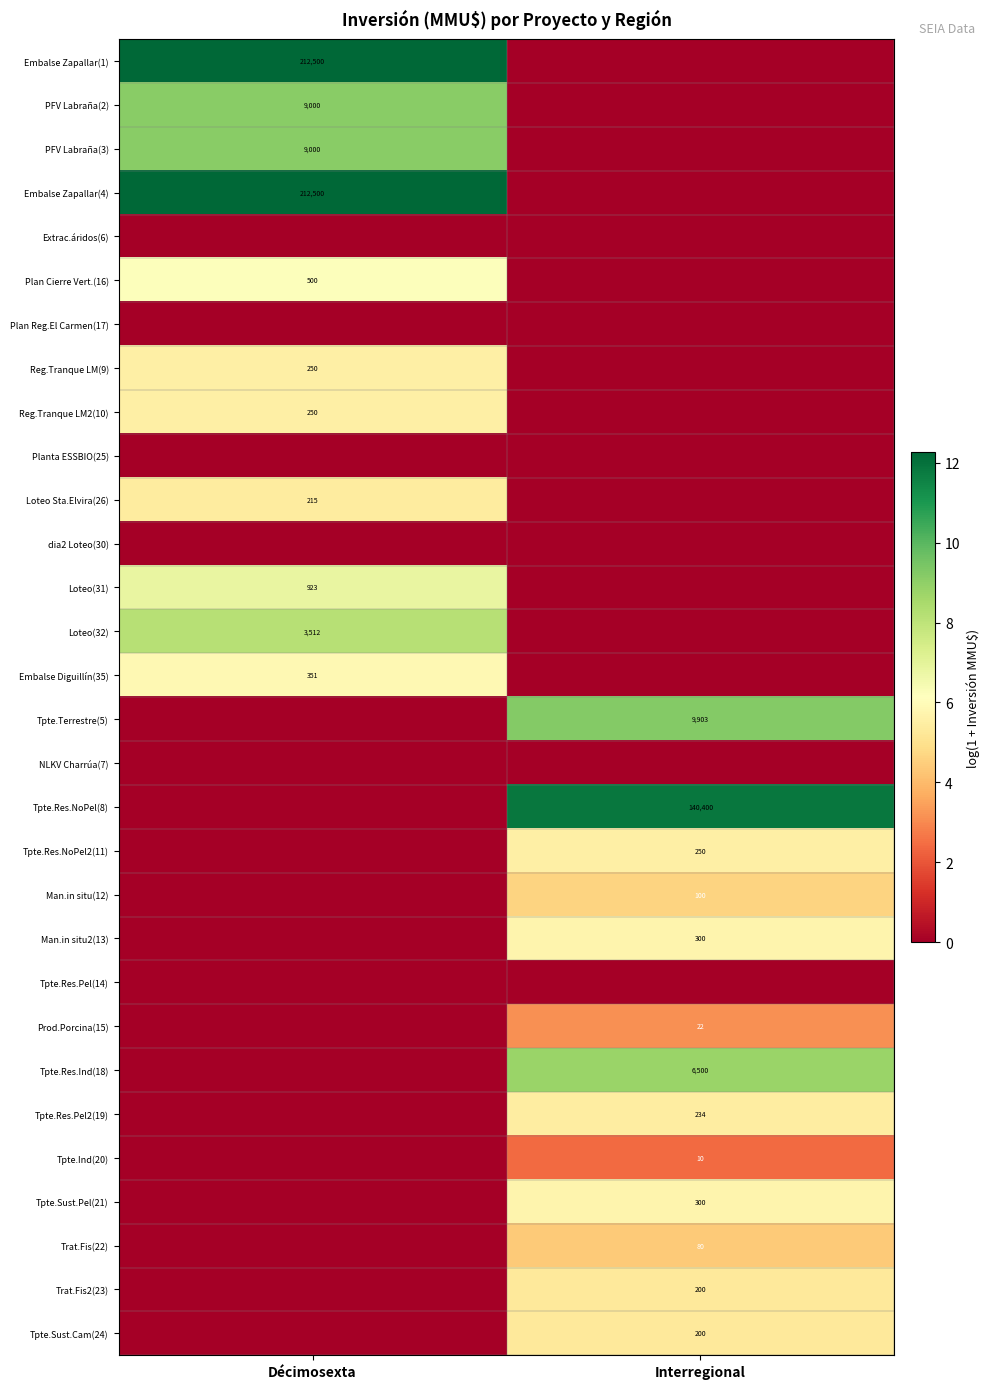

Is the value of Prod.Porcina(15) at Interregional greater than the value of PFV Labraña(2) at Décimosexta?

No